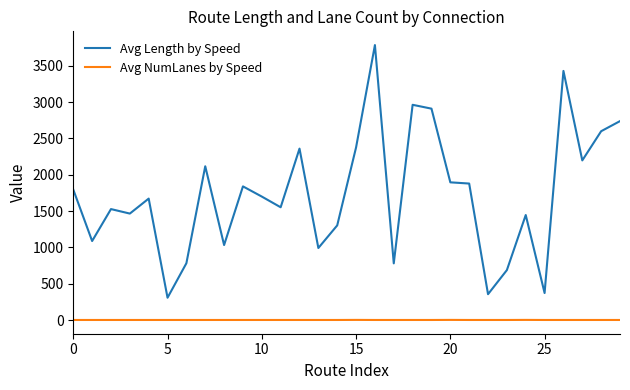

Rank the series by their average value, from highest to lowest.

Avg Length by Speed, Avg NumLanes by Speed